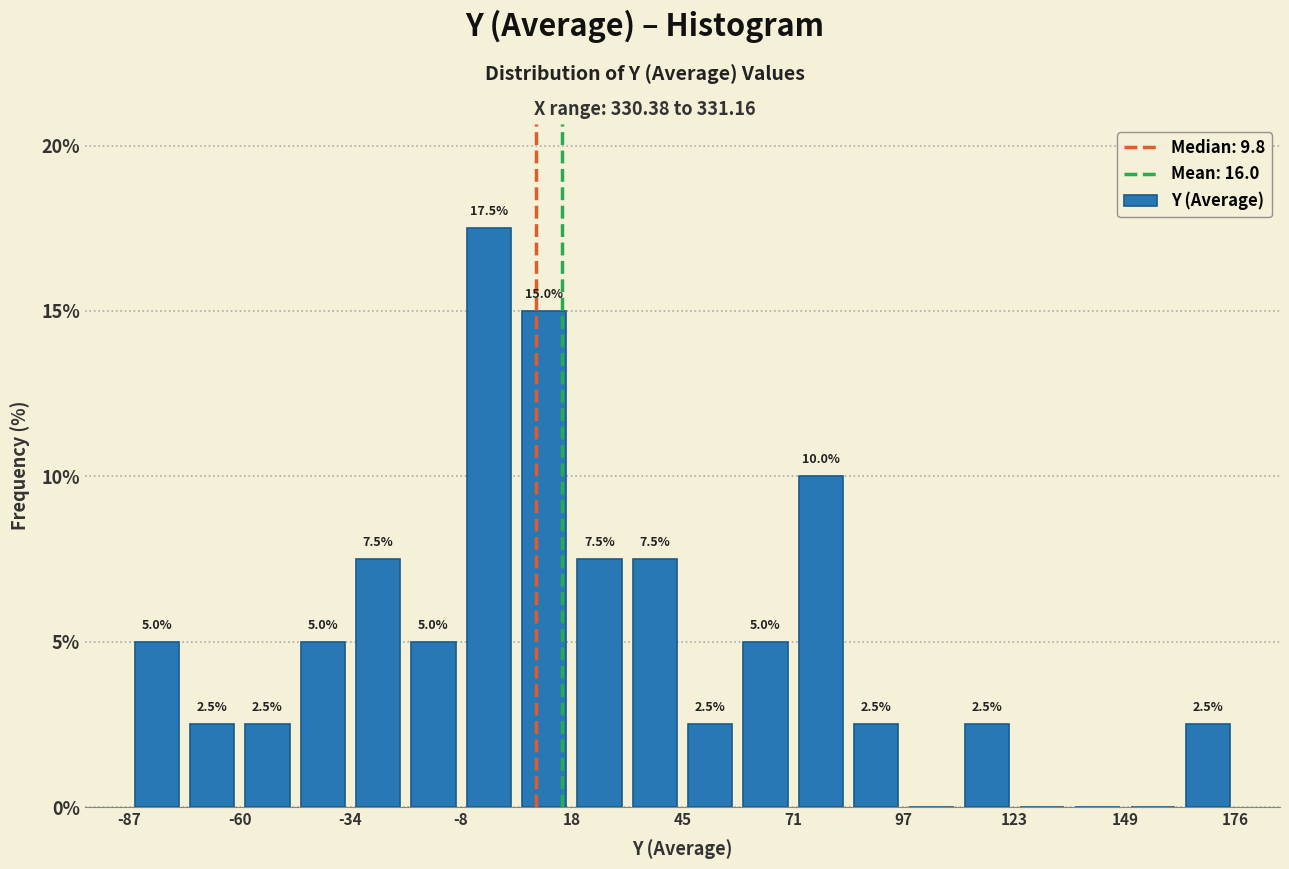

Read against the x-axis, roughly where is the centre of the tallest bar?

0